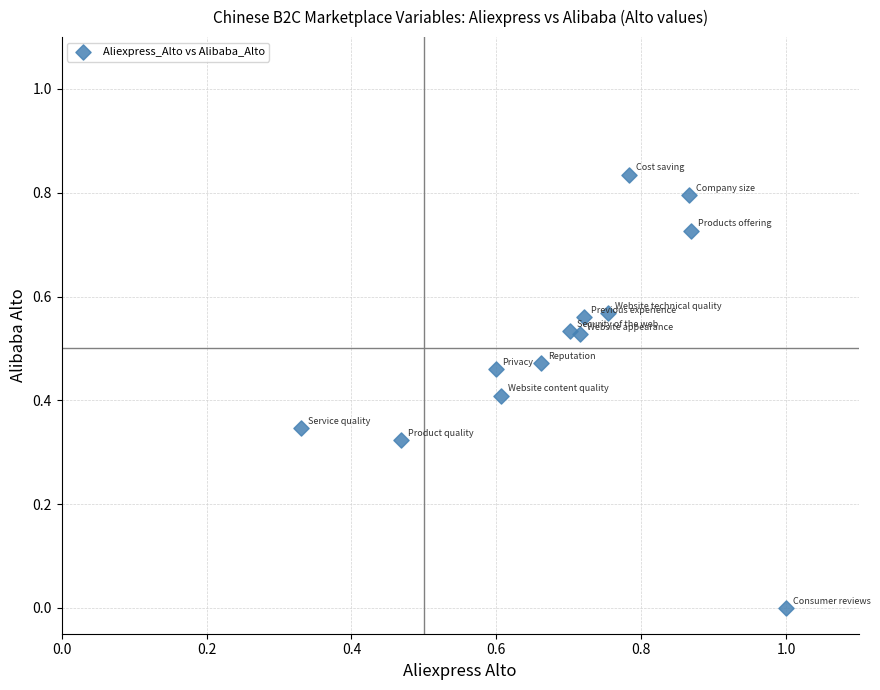

Count the number of points in this scatter plot.

13